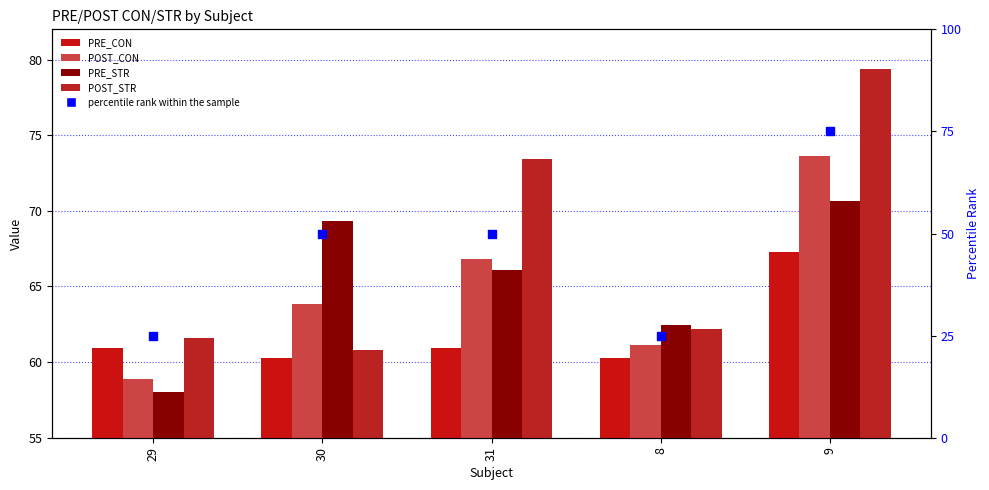

Which series contains the lowest Y value?

percentile rank within the sample